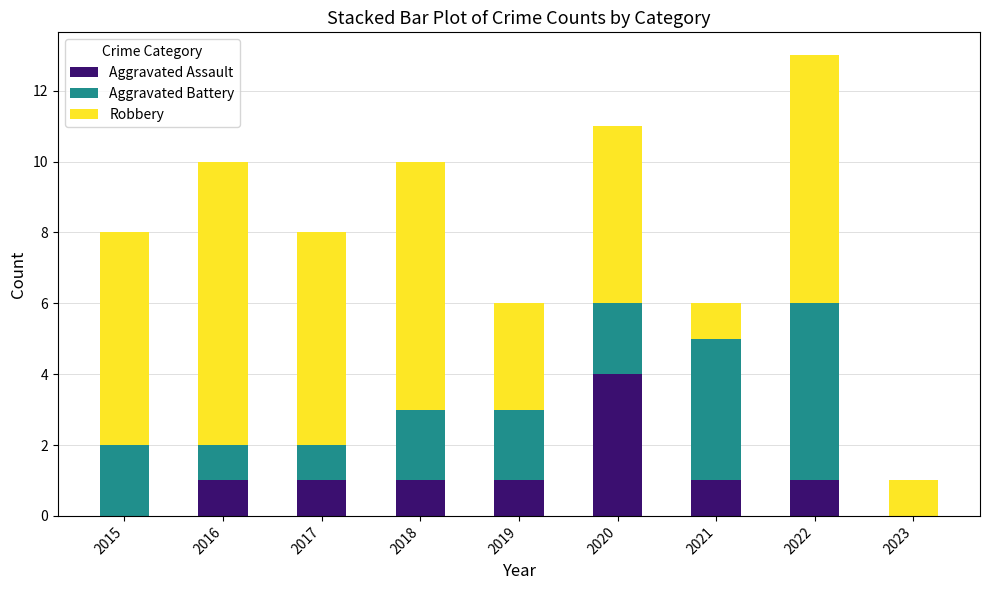

At which category is the sum across all series the highest?

2022